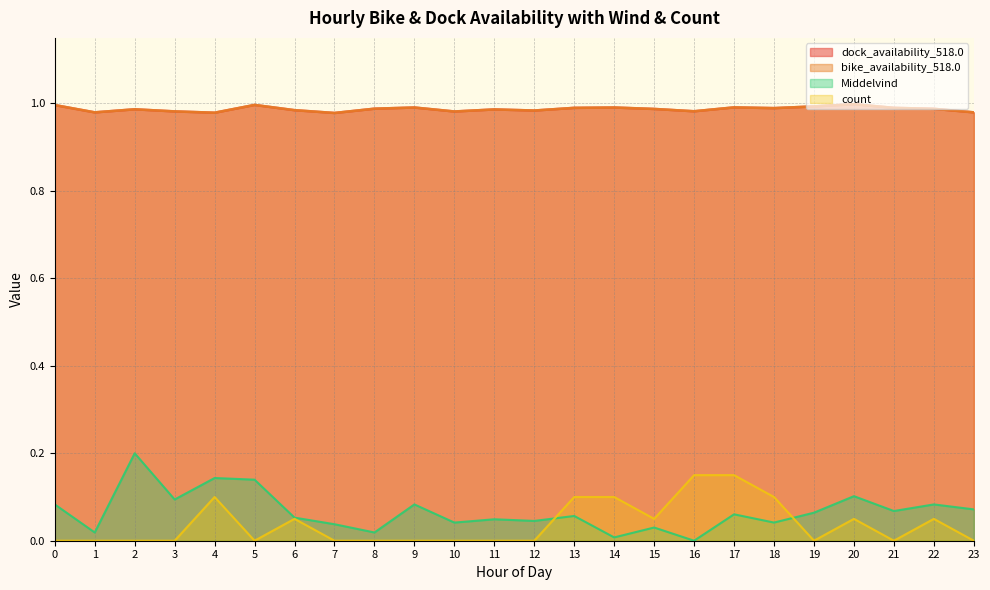

Reading right to left, what are all the values shown in this chart?

dock_availability_518.0: 1.0	1.0	1.0	1.0	1.0	1.0	1.0	1.0	1.0	1.0	1.0	1.0	1.0	1.0	1.0	1.0	1.0	1.0	1.0	1.0	1.0	1.0	1.0	1.0
bike_availability_518.0: 1.0	1.0	1.0	1.0	1.0	1.0	1.0	1.0	1.0	1.0	1.0	1.0	1.0	1.0	1.0	1.0	1.0	1.0	1.0	1.0	1.0	1.0	1.0	1.0
count: 0.0	0.0	0.0	0.0	0.0	0.1	0.1	0.1	0.0	0.1	0.1	0.0	0.0	0.0	0.0	0.0	0.0	0.0	0.0	0.1	0.0	0.0	0.0	0.0
Middelvind: 0.1	0.1	0.1	0.1	0.1	0.0	0.1	0.0	0.0	0.0	0.1	0.0	0.0	0.0	0.1	0.0	0.0	0.1	0.1	0.1	0.1	0.2	0.0	0.1